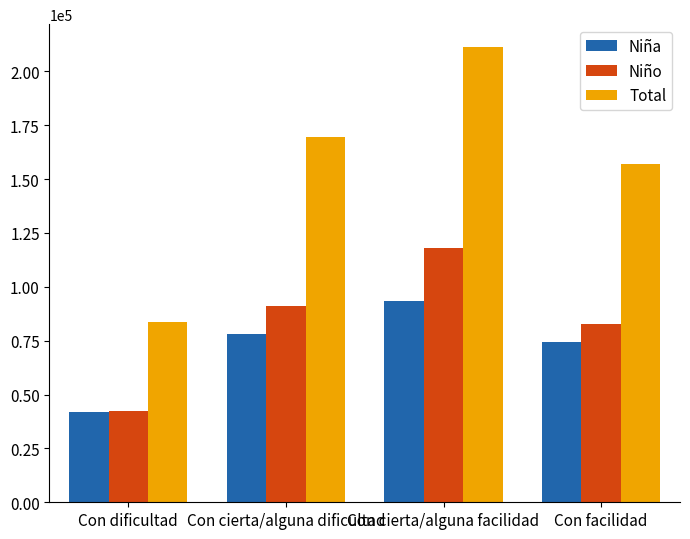

Rank the series by their maximum value, from lowest to highest.

Niña, Niño, Total